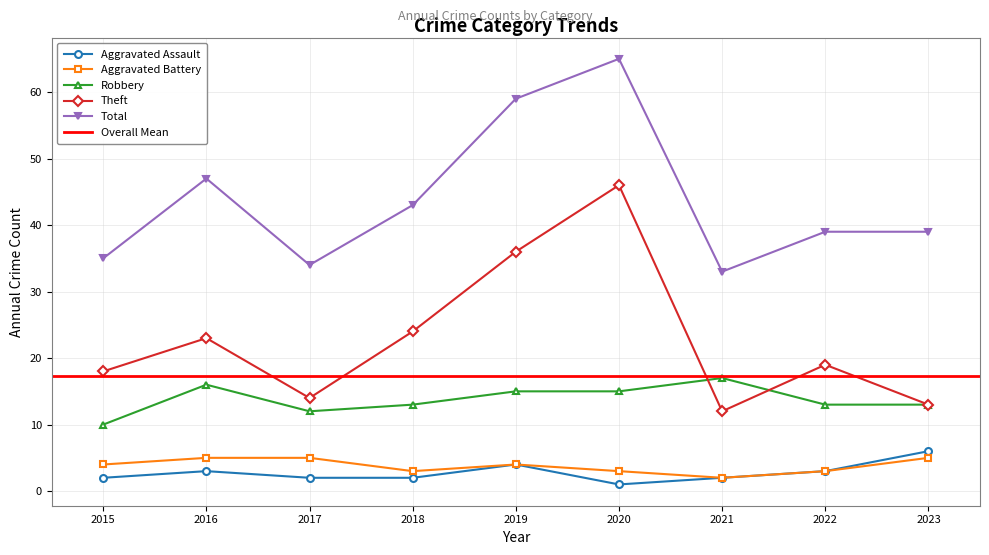

What is the value of the Total point at the 7th from the left?

33